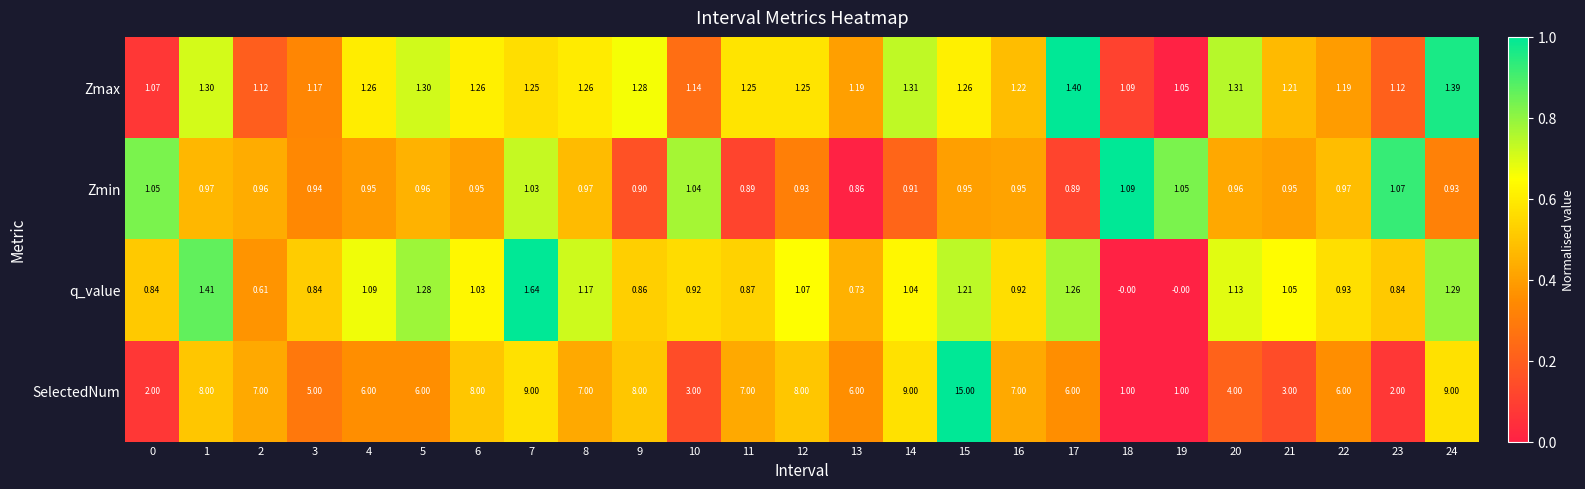

At 23, list the series in order from smallest to largest.

q_value, Zmin, Zmax, SelectedNum